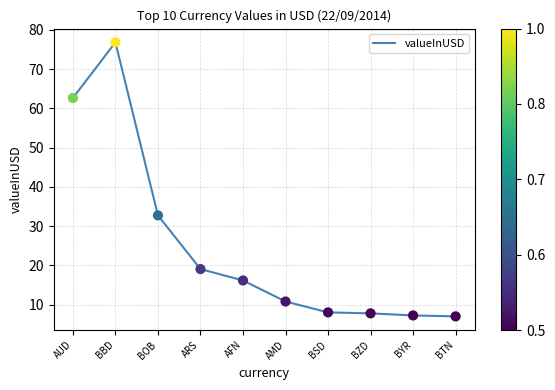

What is the change in value from AFN to BTN?

-9.2